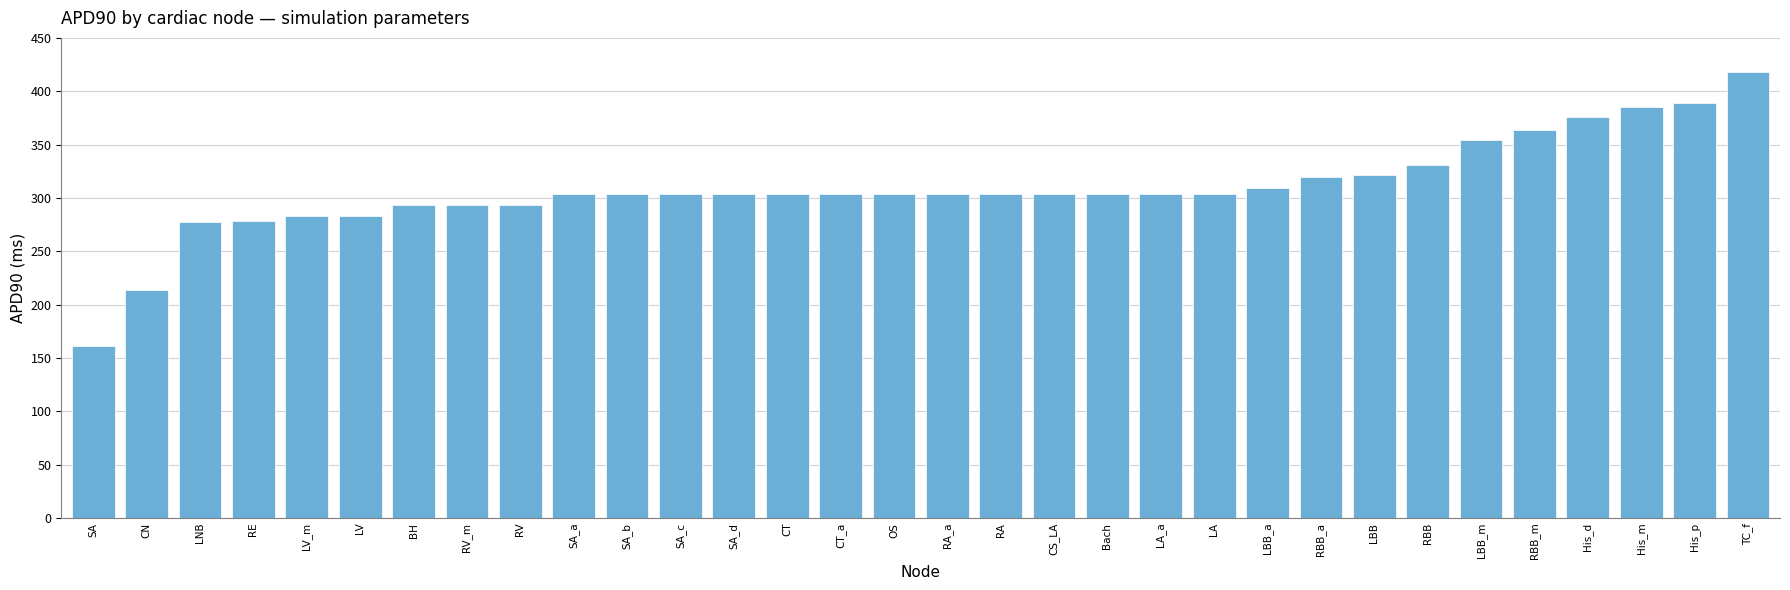

How many series are shown in this chart?

1